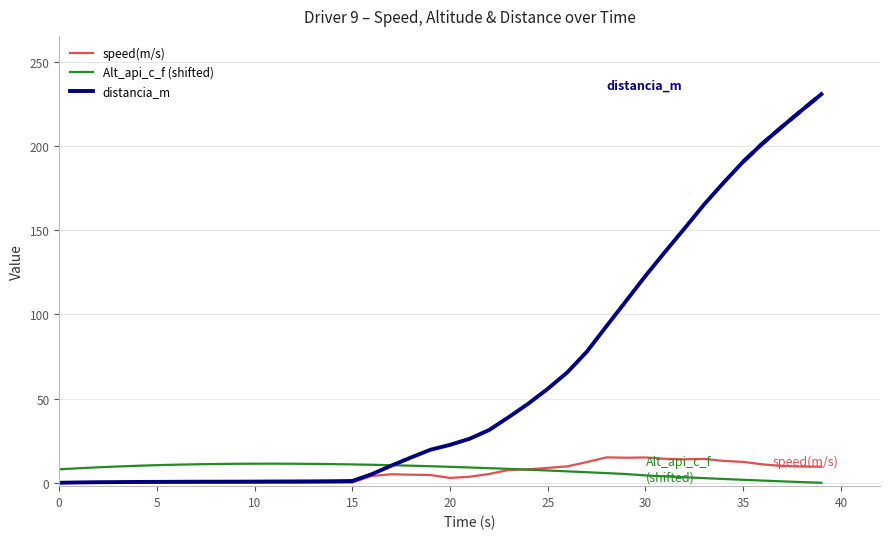

True or false: distancia_m has more than 2 interior local peaks.

False